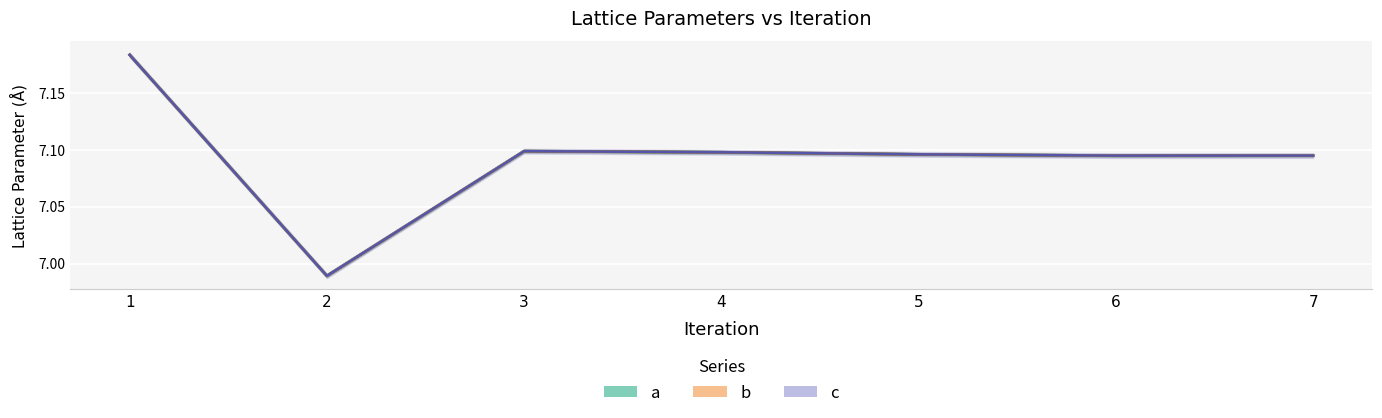

True or false: a and c cross at least once.

False